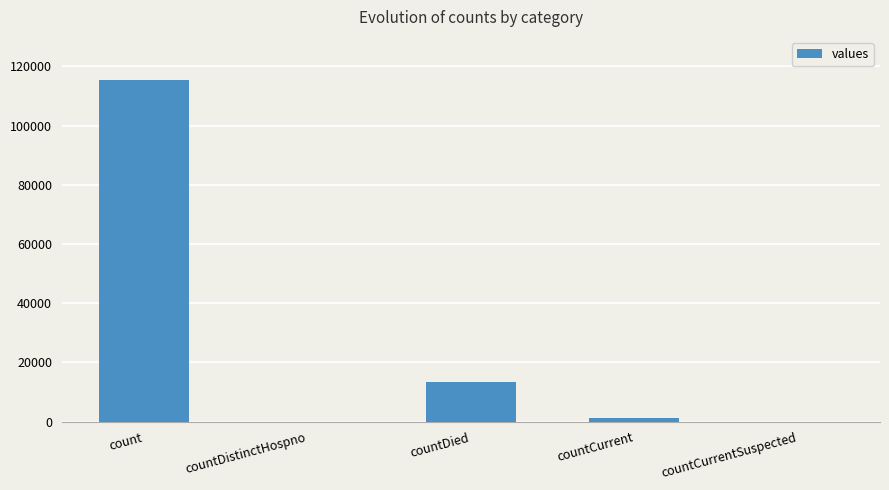

The chart shows a value of 33820 at count. True or false?

False